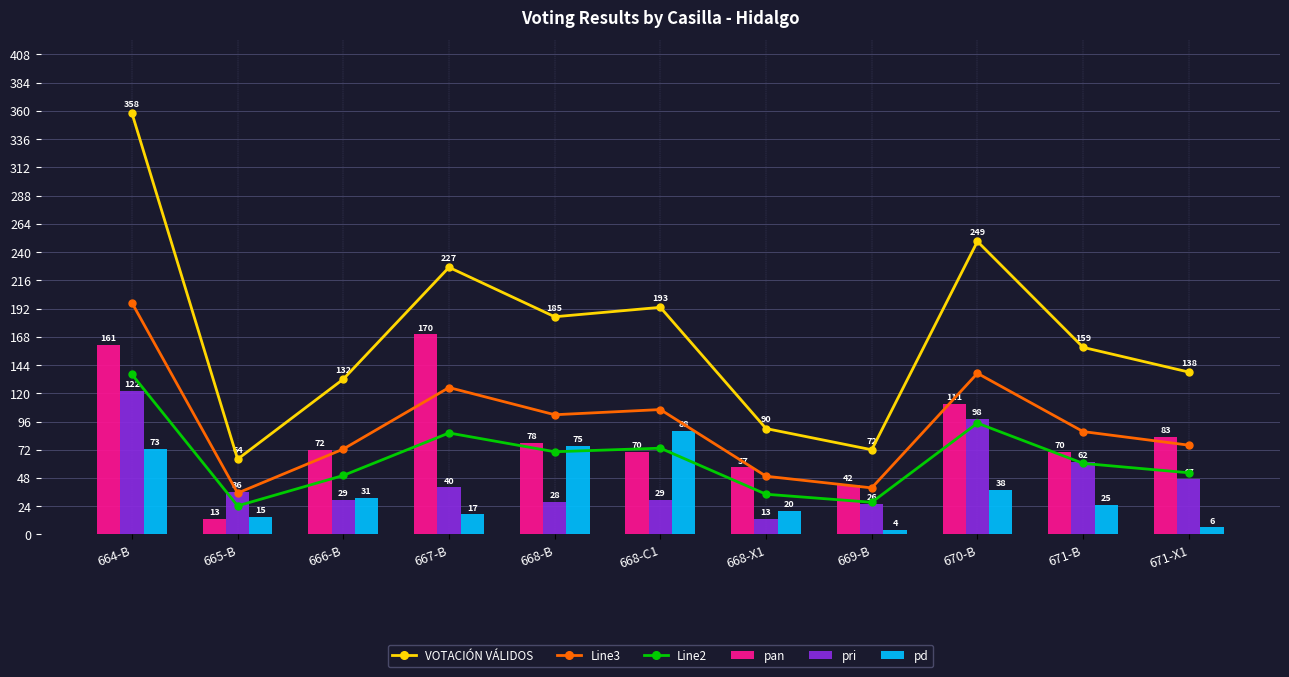

The value of VOTACIÓN VÁLIDOS at 669-B is 124.3. True or false?

False